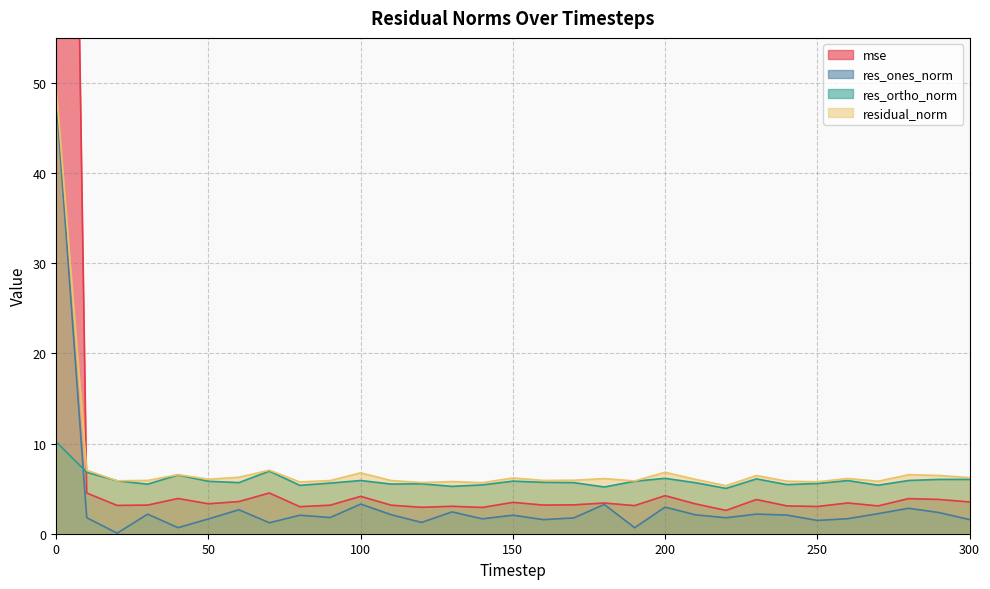

Reading left to right, list all the values displayed in this chart.

mse: 220.8	4.5	3.1	3.2	3.9	3.3	3.6	4.5	3.0	3.2	4.1	3.2	2.9	3.0	2.9	3.5	3.2	3.2	3.4	3.1	4.2	3.3	2.6	3.8	3.1	3.0	3.4	3.1	3.9	3.8	3.5
res_ones_norm: 48.2	1.8	0.1	2.2	0.7	1.6	2.7	1.2	2.1	1.8	3.3	2.1	1.3	2.4	1.7	2.1	1.6	1.8	3.2	0.7	2.9	2.1	1.8	2.2	2.1	1.5	1.7	2.2	2.8	2.3	1.6
res_ortho_norm: 10.2	6.8	5.9	5.5	6.5	5.8	5.7	6.9	5.4	5.6	5.9	5.5	5.5	5.3	5.4	5.8	5.7	5.7	5.2	5.8	6.1	5.7	5.0	6.1	5.4	5.6	5.9	5.4	5.9	6.0	6.0
residual_norm: 49.3	7.0	5.9	5.9	6.6	6.0	6.3	7.0	5.7	5.9	6.8	5.9	5.7	5.8	5.7	6.2	5.9	5.9	6.1	5.9	6.8	6.0	5.3	6.5	5.8	5.8	6.1	5.8	6.5	6.5	6.2